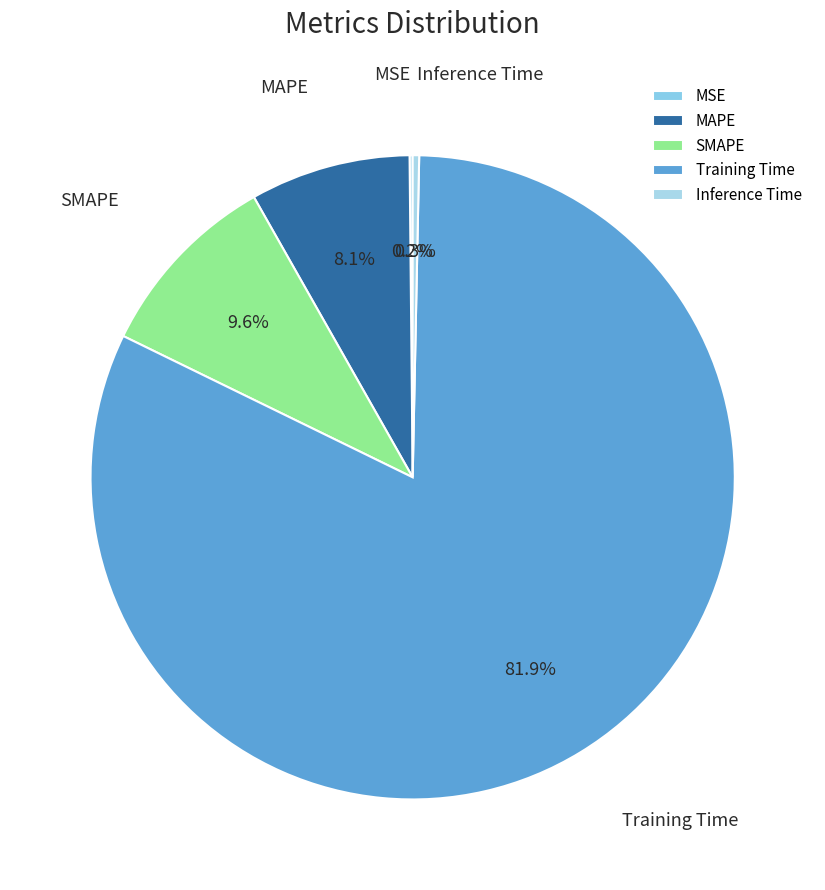

Which has a higher value, Training Time or Inference Time?

Training Time